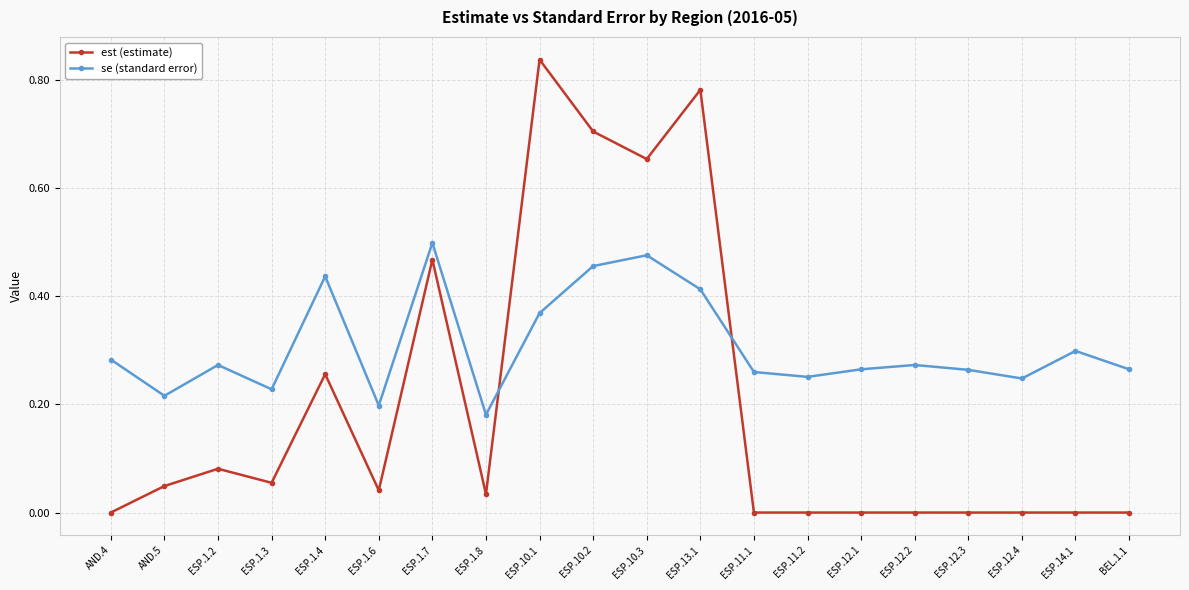

Which series has the largest total across all categories?

se (standard error)